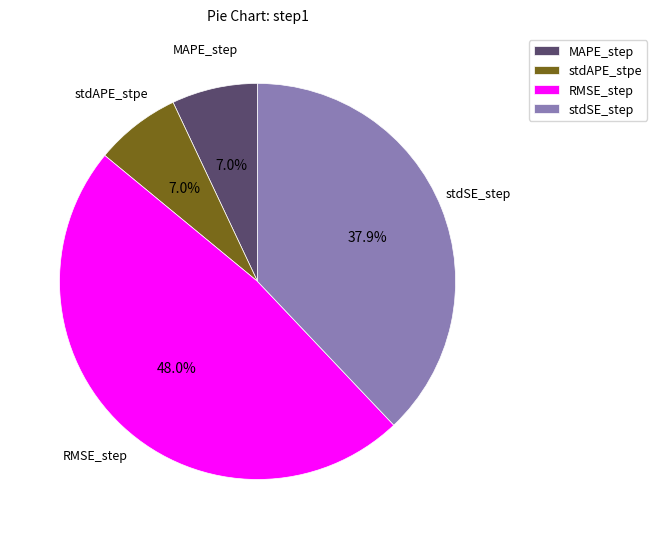

To the nearest percent, what is the combined percentage of RMSE_step and stdAPE_stpe?

55%